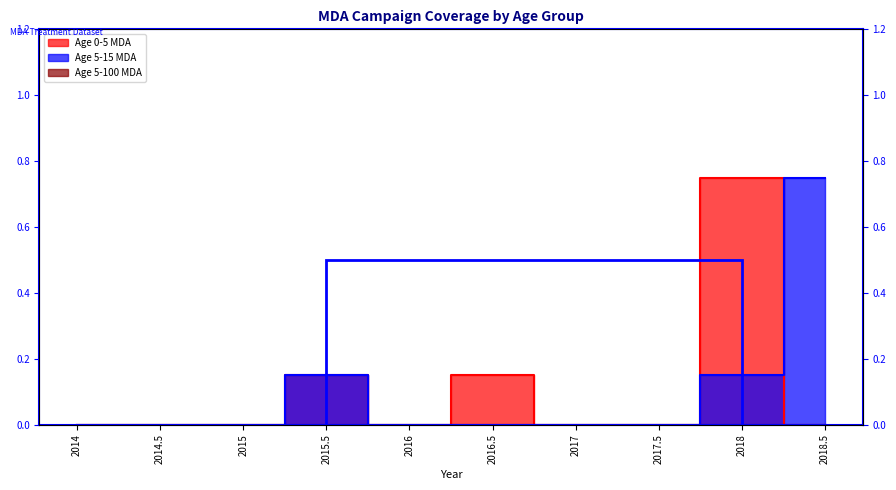

How many intersections are there between Age 5-15 MDA and Age 0-5 MDA?

1